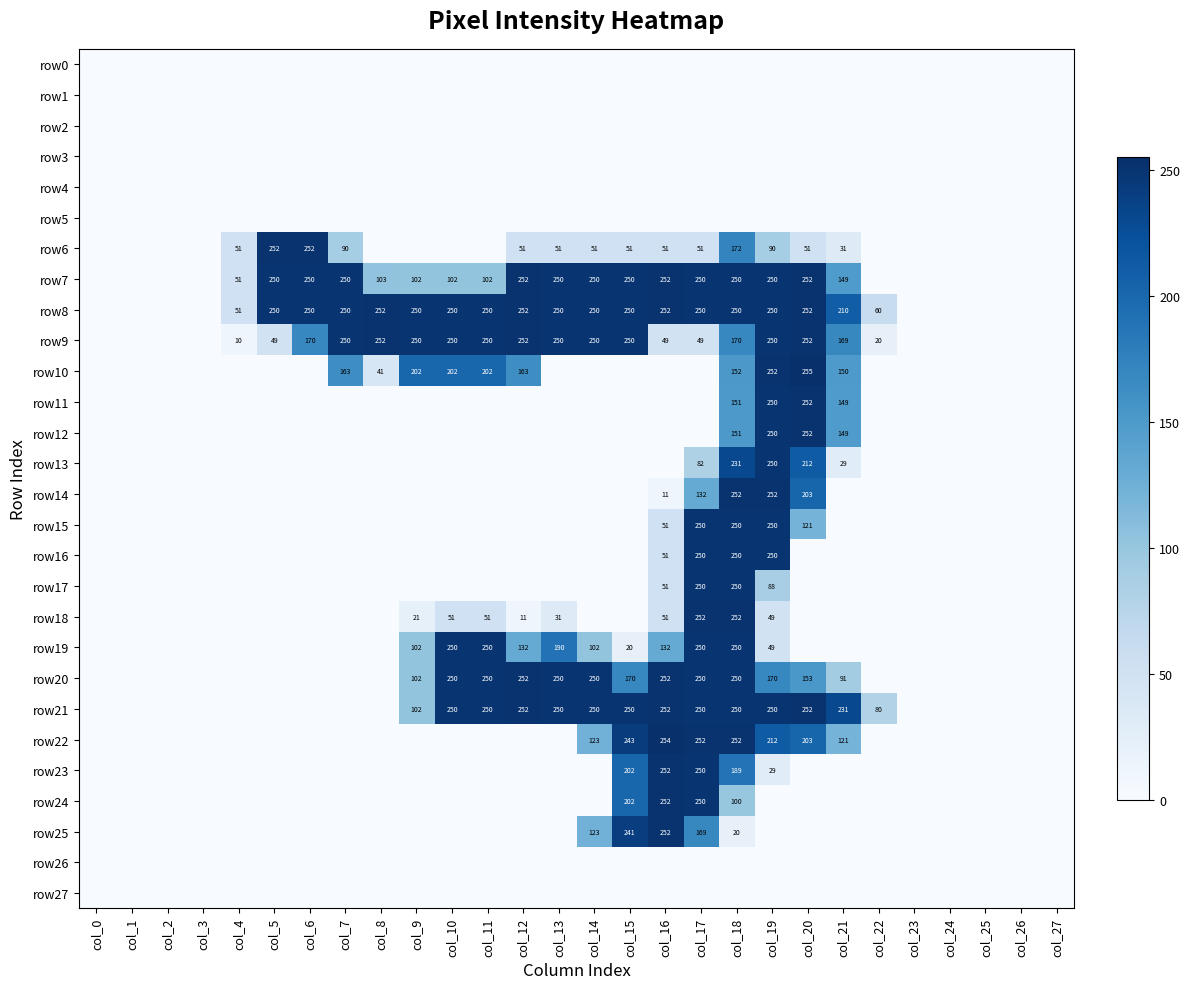

True or false: row6 has a value of 141 at col_5.

False